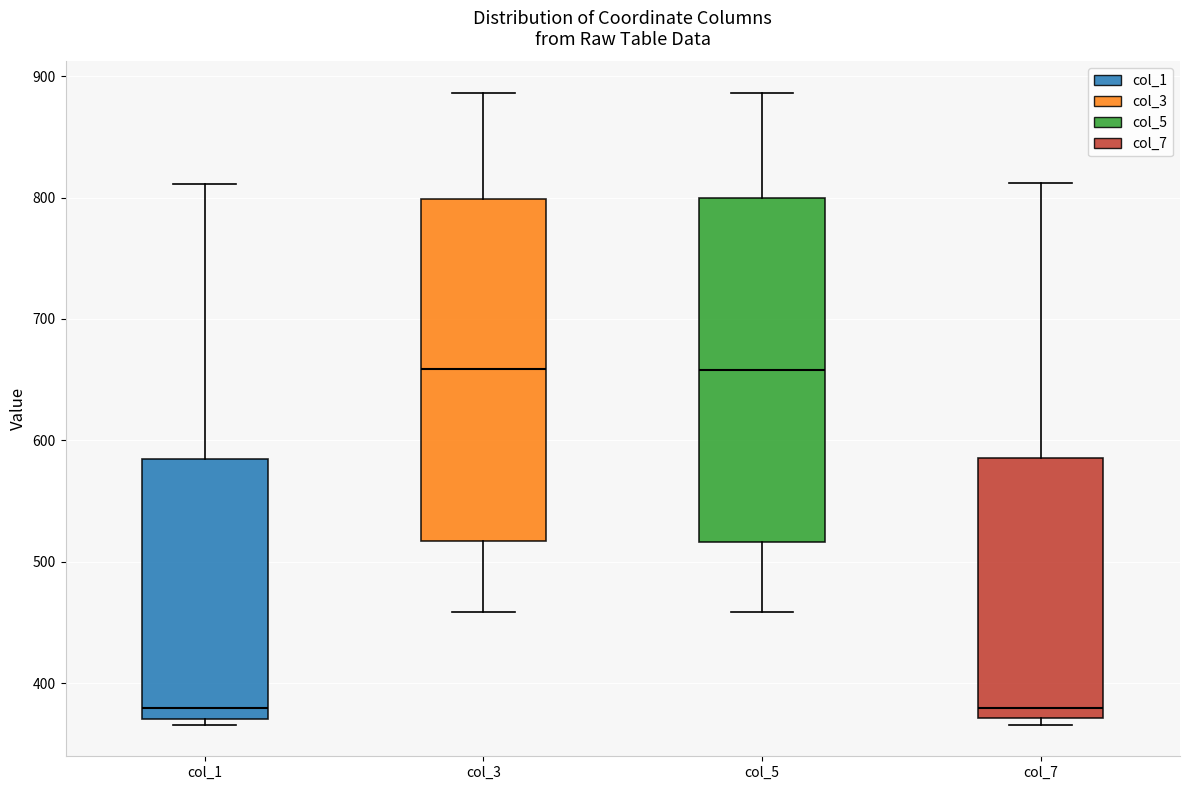

Where is the upper edge of the box for col_7 on the y-axis? The values are not printed on the chart, so give them approximately, as read against the axis.

590